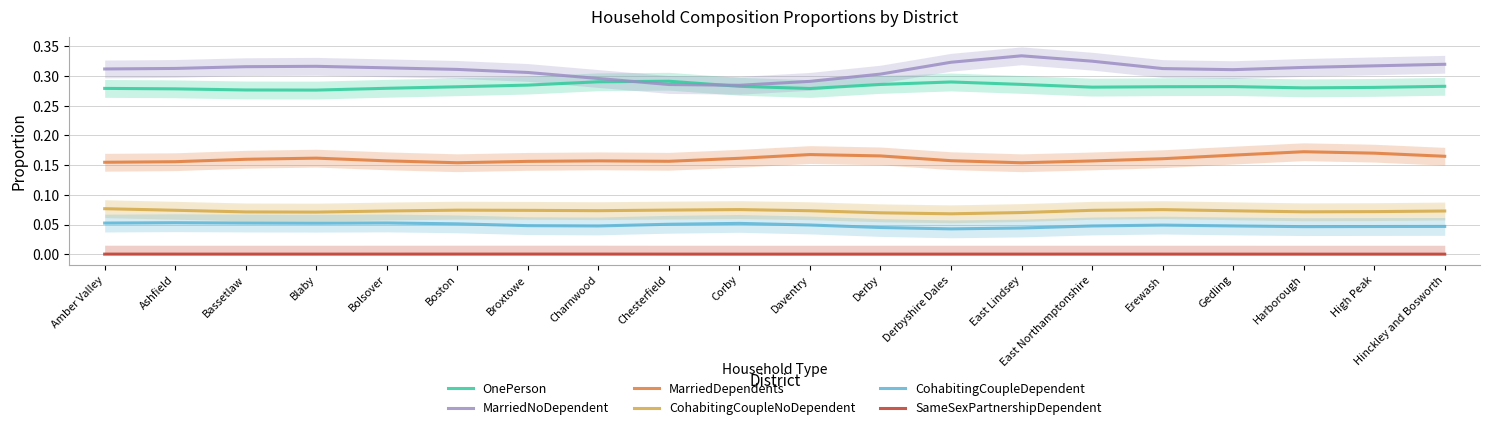

List the series in order of their peak value, highest first.

MarriedNoDependent, OnePerson, MarriedDependents, CohabitingCoupleNoDependent, CohabitingCoupleDependent, SameSexPartnershipDependent